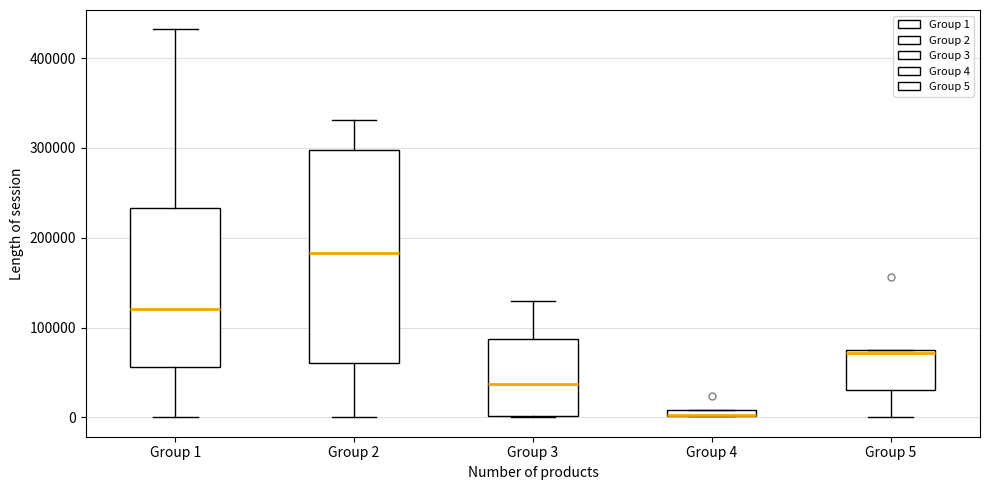

Which box is the tallest, from its lower edge to its upper edge?

Group 2